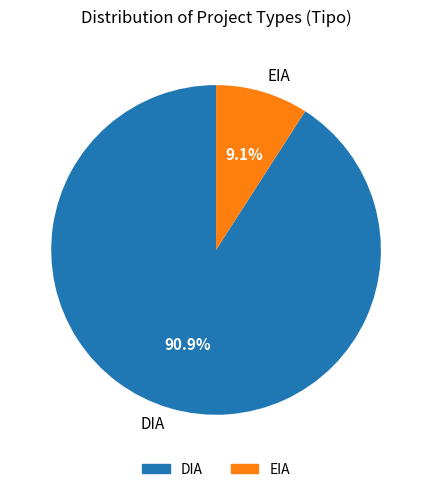

To the nearest percent, what is the difference between the DIA and EIA slice percentages?

82%